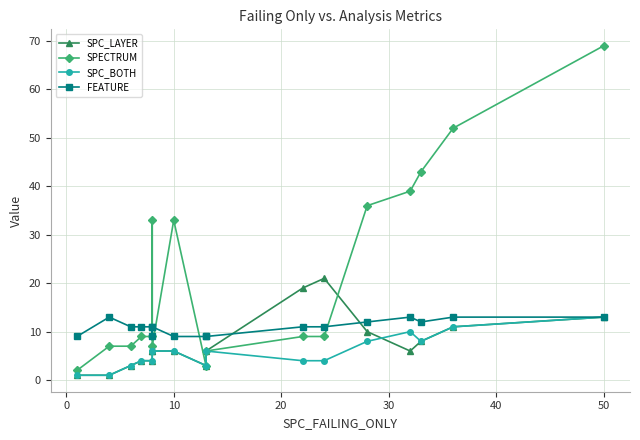

What is the difference between the maximum and second lowest values in the SPECTRUM series?

66